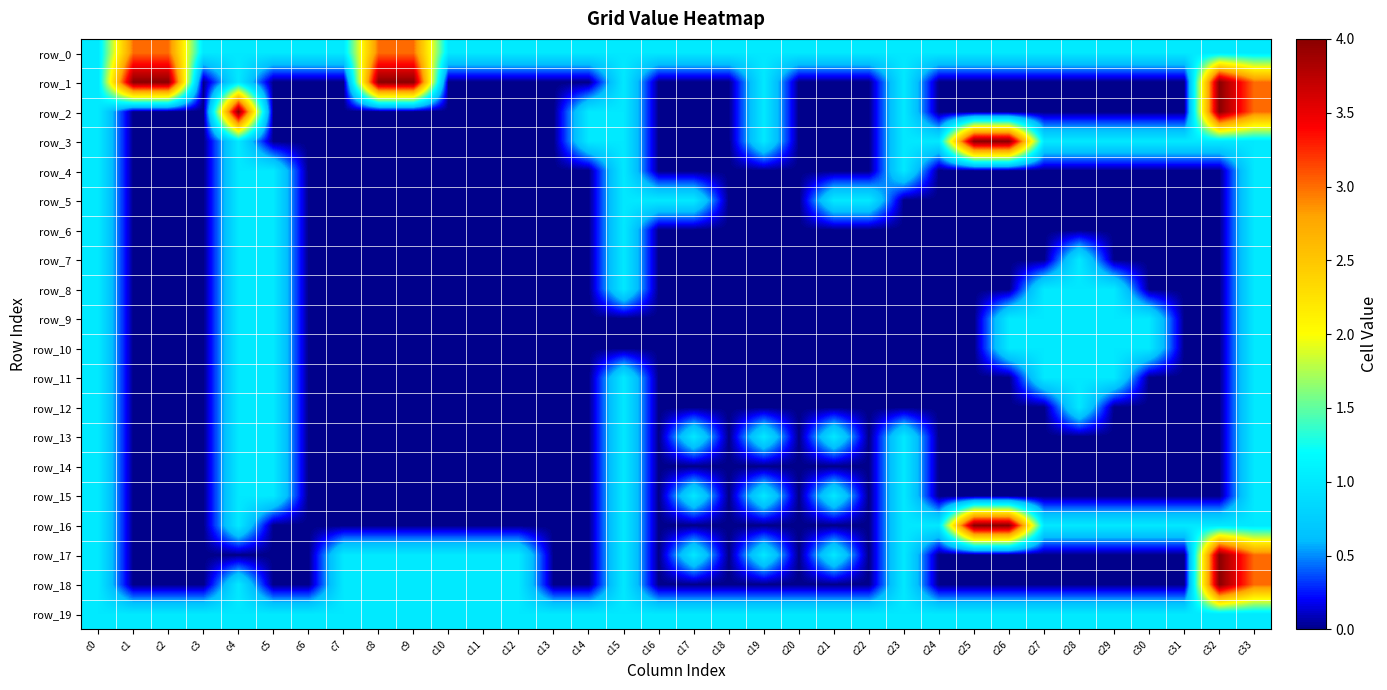

At how many categories does at least one series exceed 1?

9